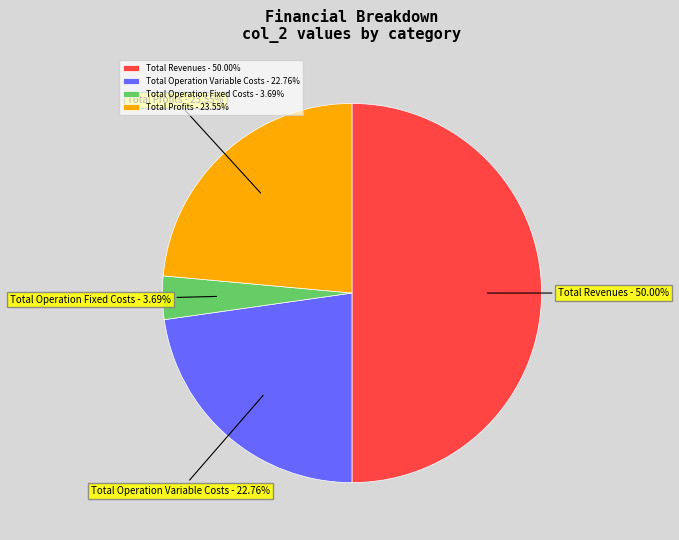

Combined, do Total Operation Fixed Costs - 3.69% and Total Operation Variable Costs - 22.76% account for over 50%?

No